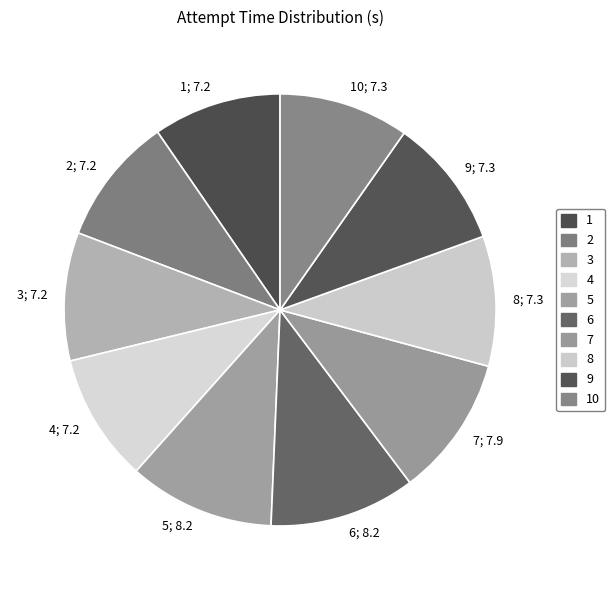

Between 7; 7.9 and 1; 7.2, which is larger?

7; 7.9